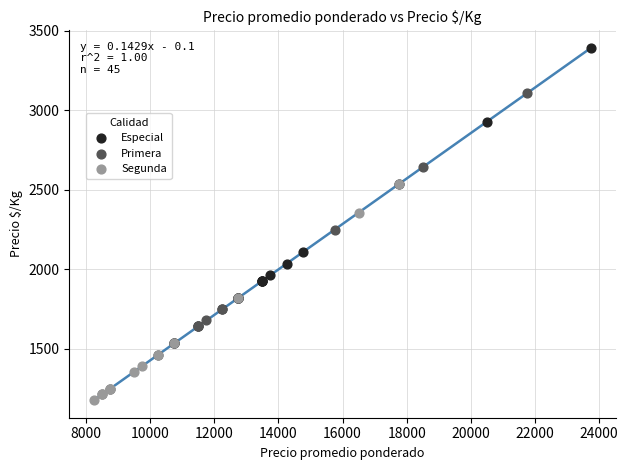

Which series reaches the maximum Y coordinate?

Especial